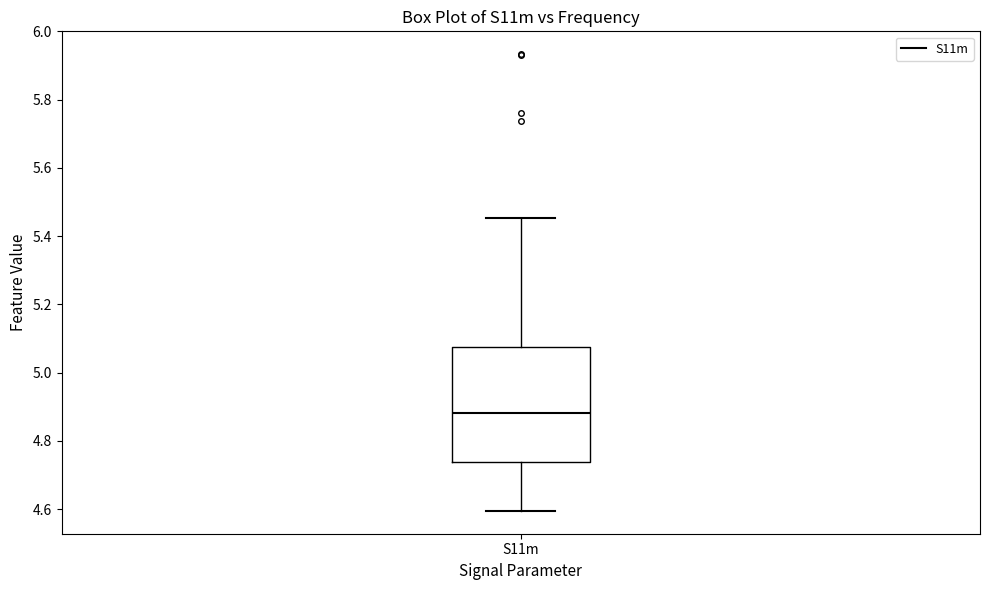

Read this box plot against the y-axis: the position of the median line, the range covered by the box, and the ends of both whiskers. The values are not printed on the chart, so give them approximately, as read against the axis.

median 4.88, box 4.74 to 5.08, whiskers 4.60 to 5.46